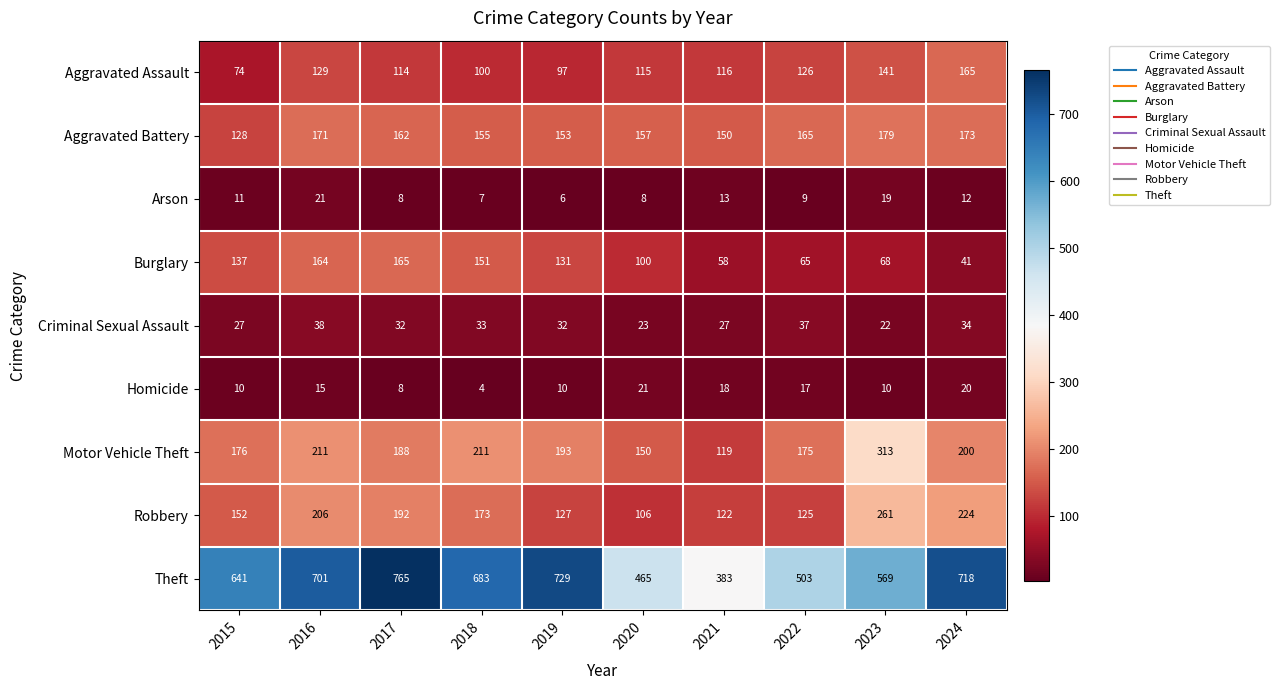

What is the difference between the Criminal Sexual Assault values at 2016 and 2015?

11